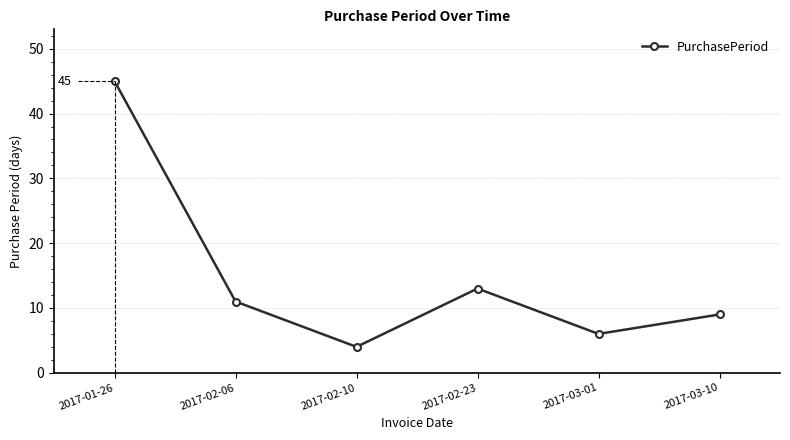

What is the approximate value at 2017-02-23, to the nearest 5?

15